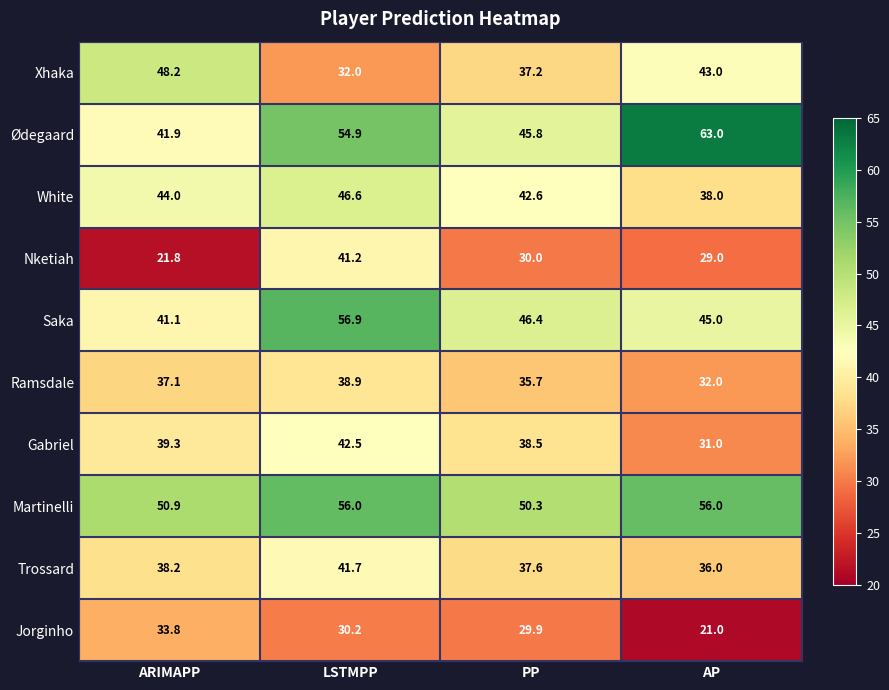

Where is Saka nearest to the value 49?

PP